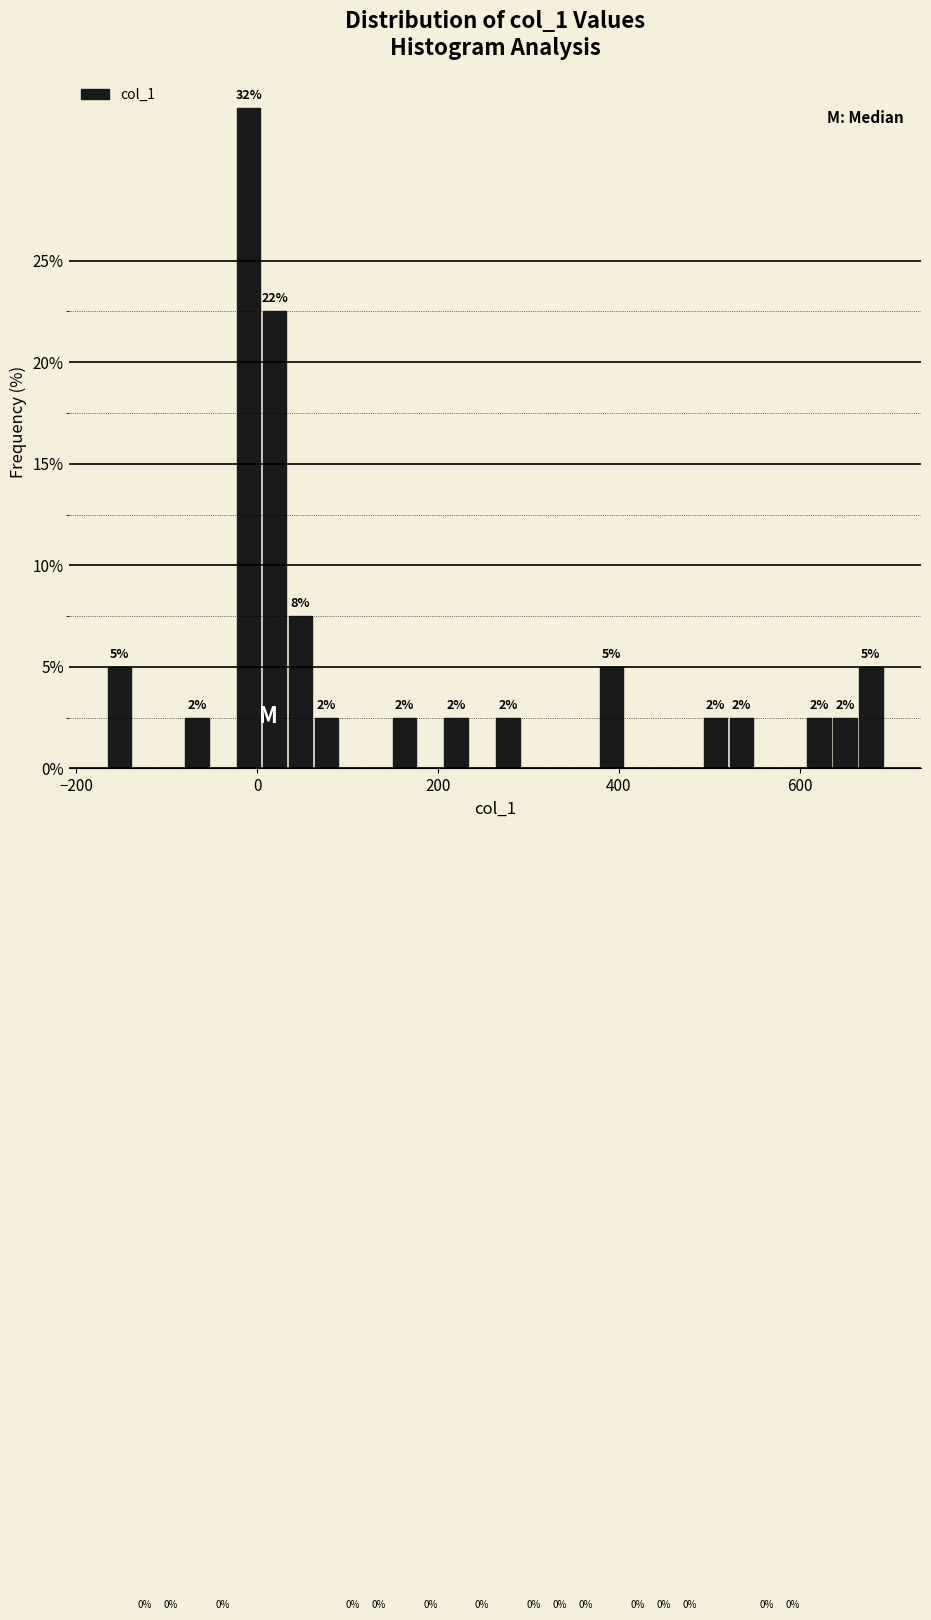

Around what value on the x-axis is the tallest bar? Give the approximate position of its centre, as read against the axis.

0